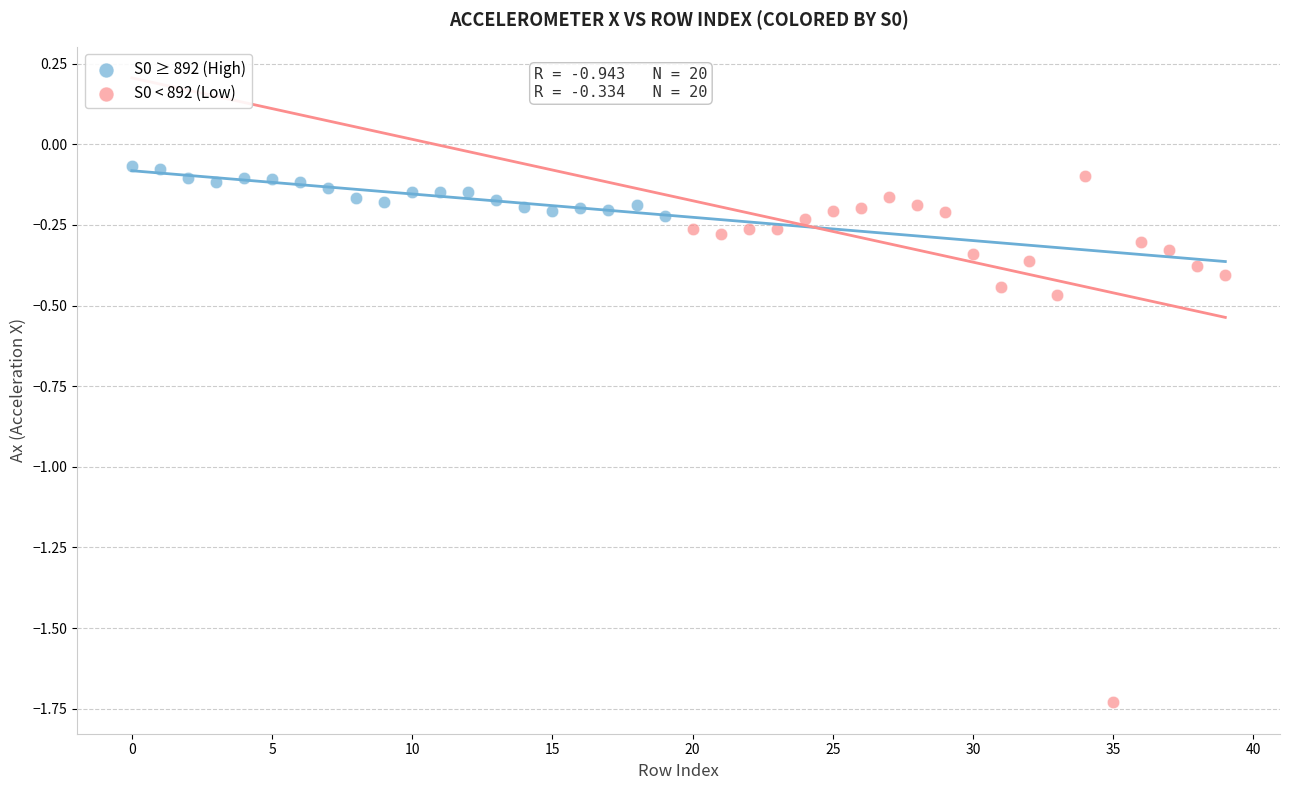

Which series has the largest Y range (max minus min)?

S0 < 892 (Low)